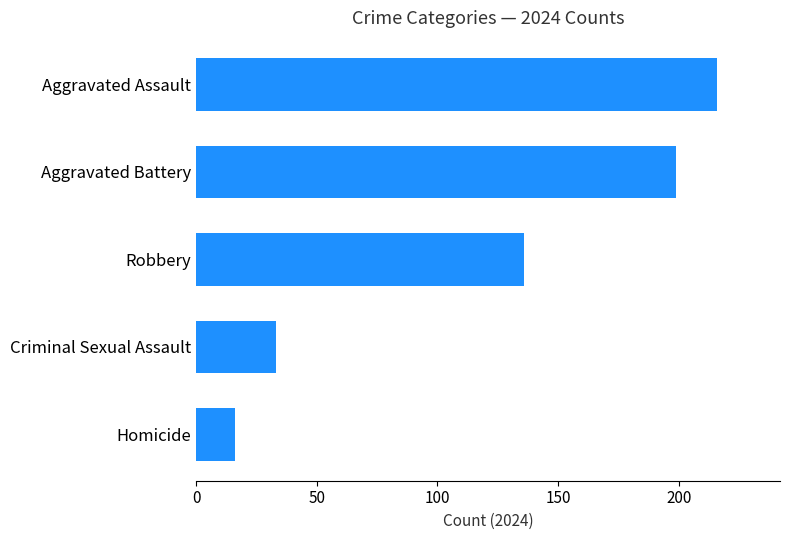

List the labels in order of value, smallest first.

Homicide, Criminal Sexual Assault, Robbery, Aggravated Battery, Aggravated Assault